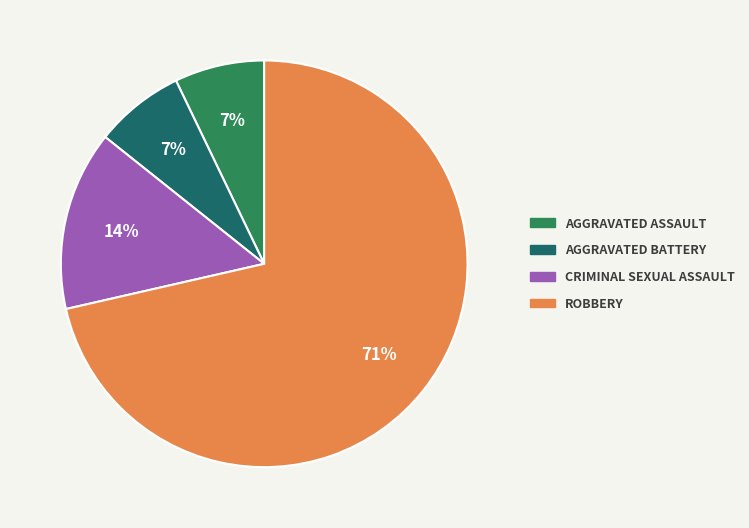

To the nearest percent, what is the difference between the CRIMINAL SEXUAL ASSAULT and AGGRAVATED BATTERY slice percentages?

7%